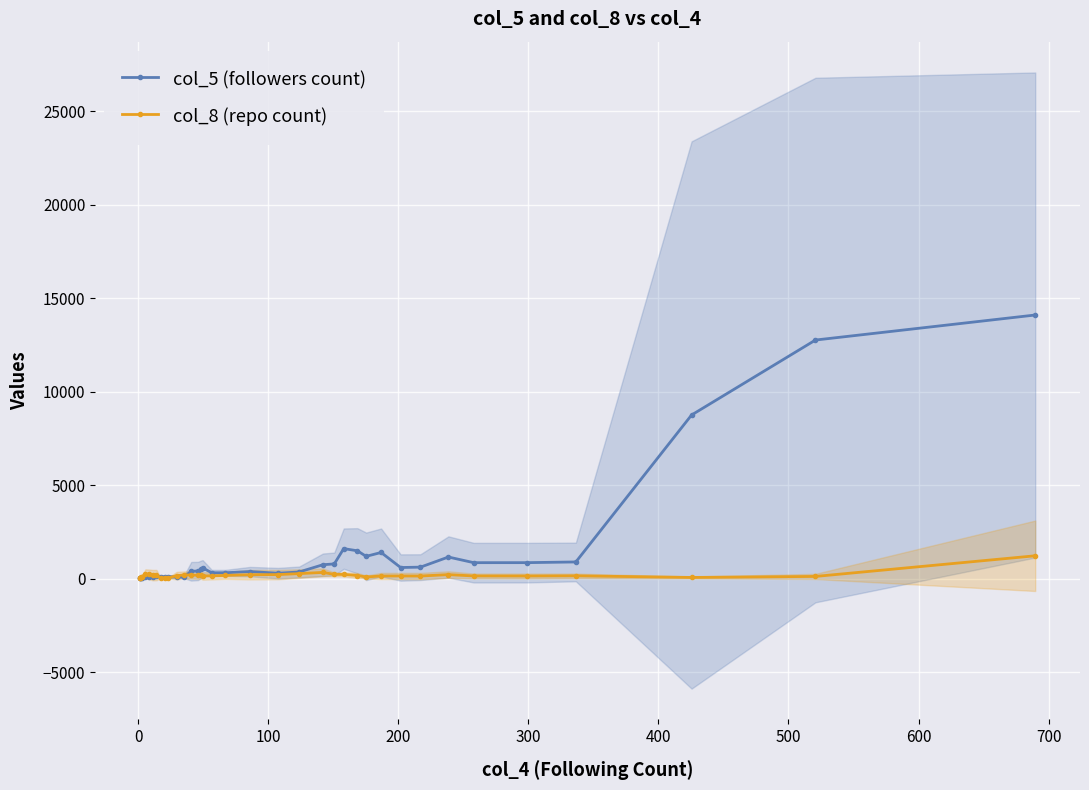

True or false: col_8 (repo count) has more than 2 interior local peaks.

True